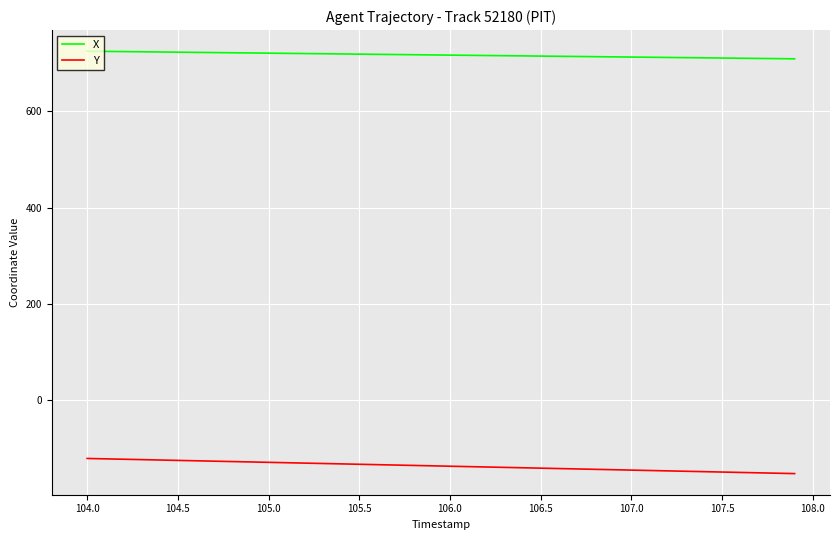

True or false: X and Y cross at least once.

False